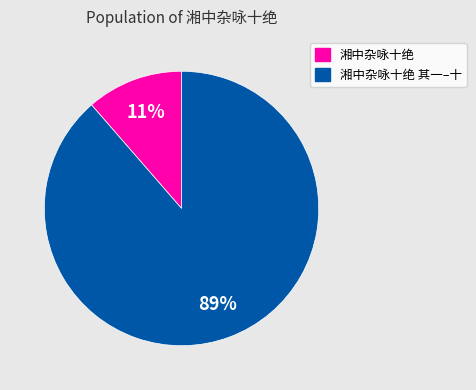

Does any single category account for the majority?

Yes